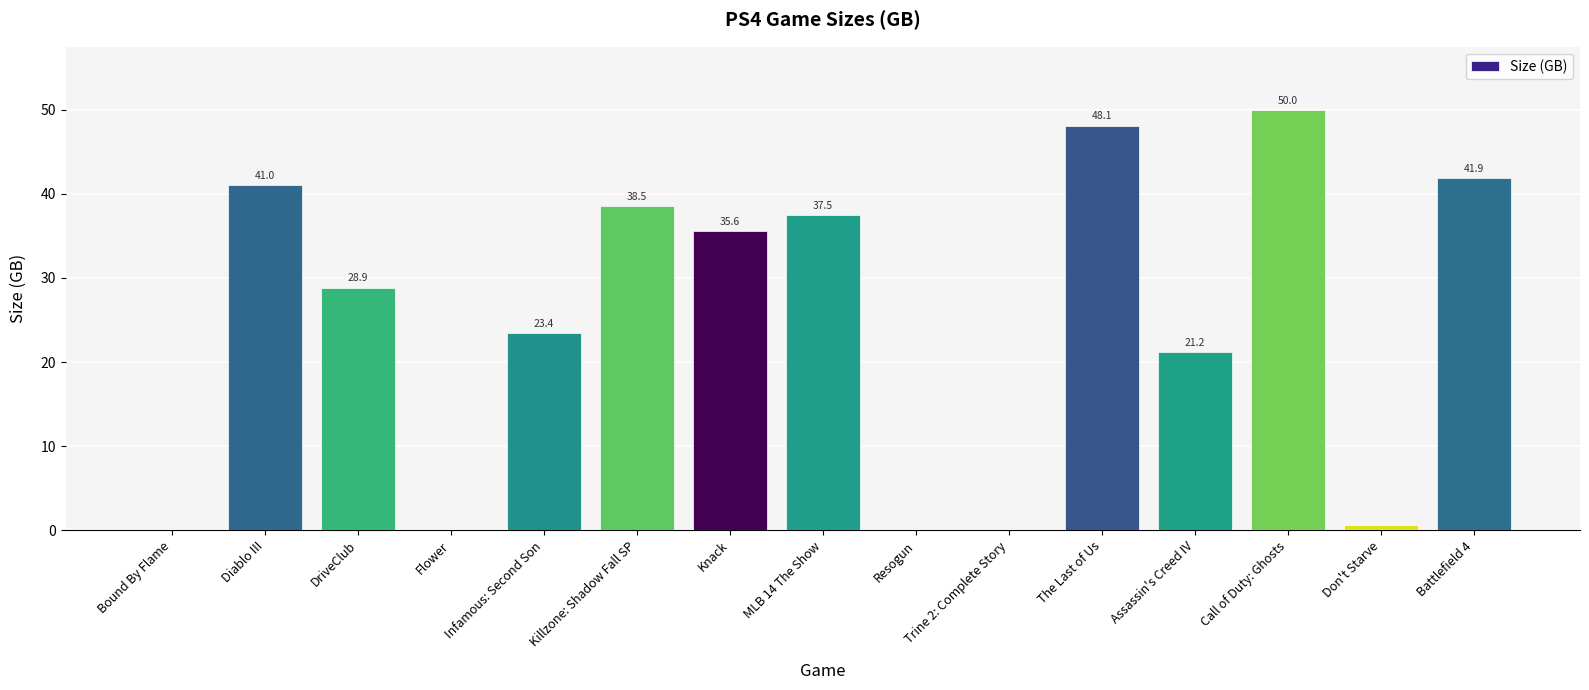

Are the bars horizontal?

No